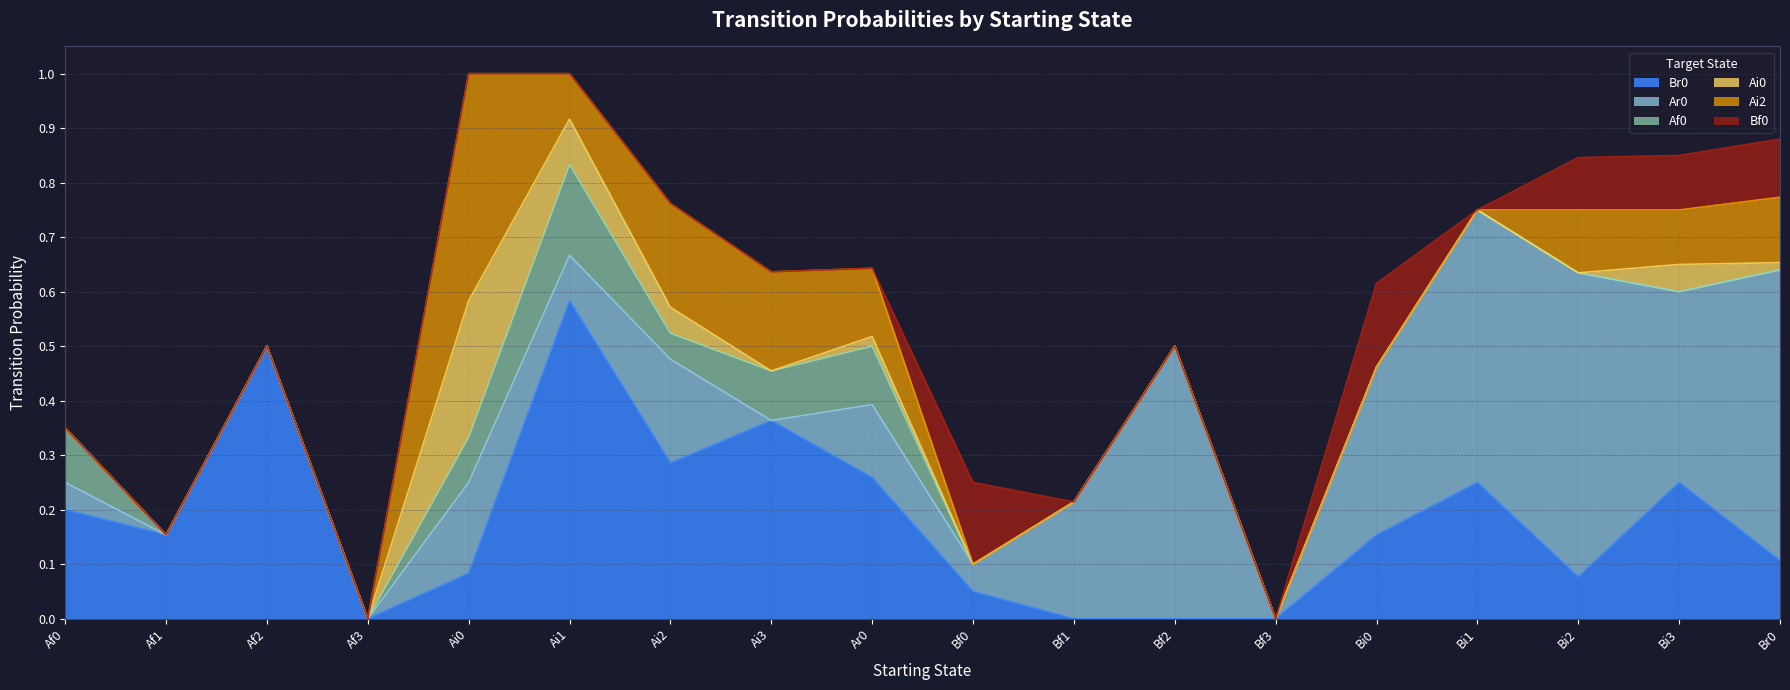

The value of Af0 at Ai1 is 0.2. True or false?

True